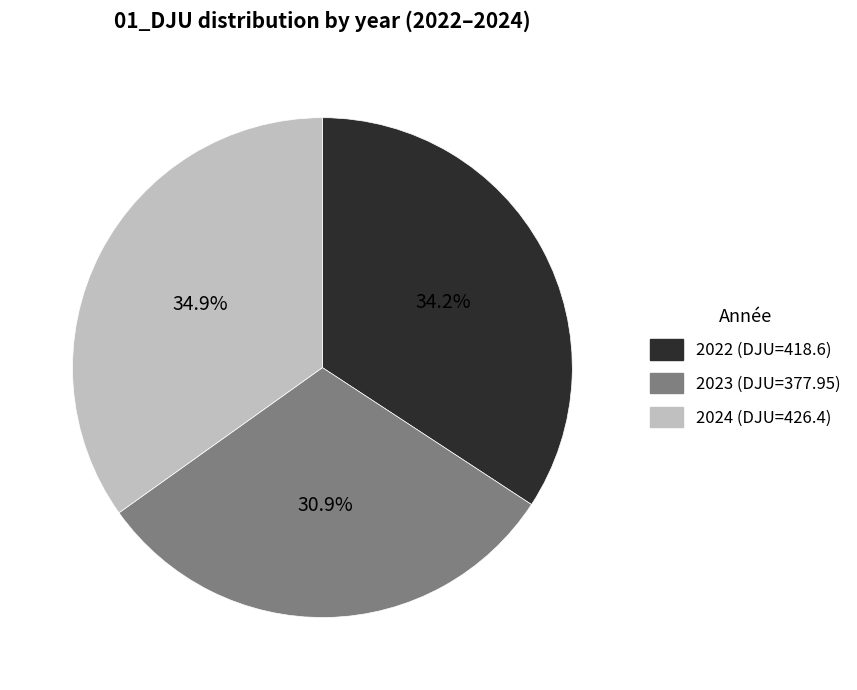

Combined, what portion of the pie is 2022 and 2024?

69.1%